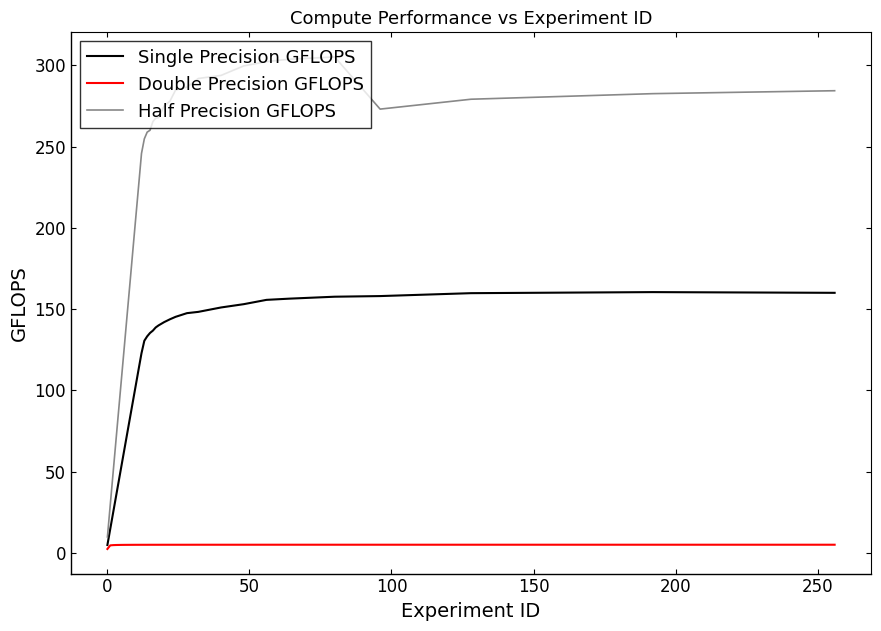

True or false: Half Precision GFLOPS and Single Precision GFLOPS cross at least once.

False